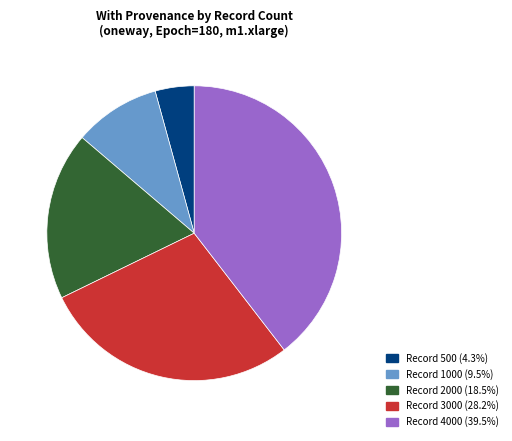

Is there any slice that represents more than half of the pie?

No